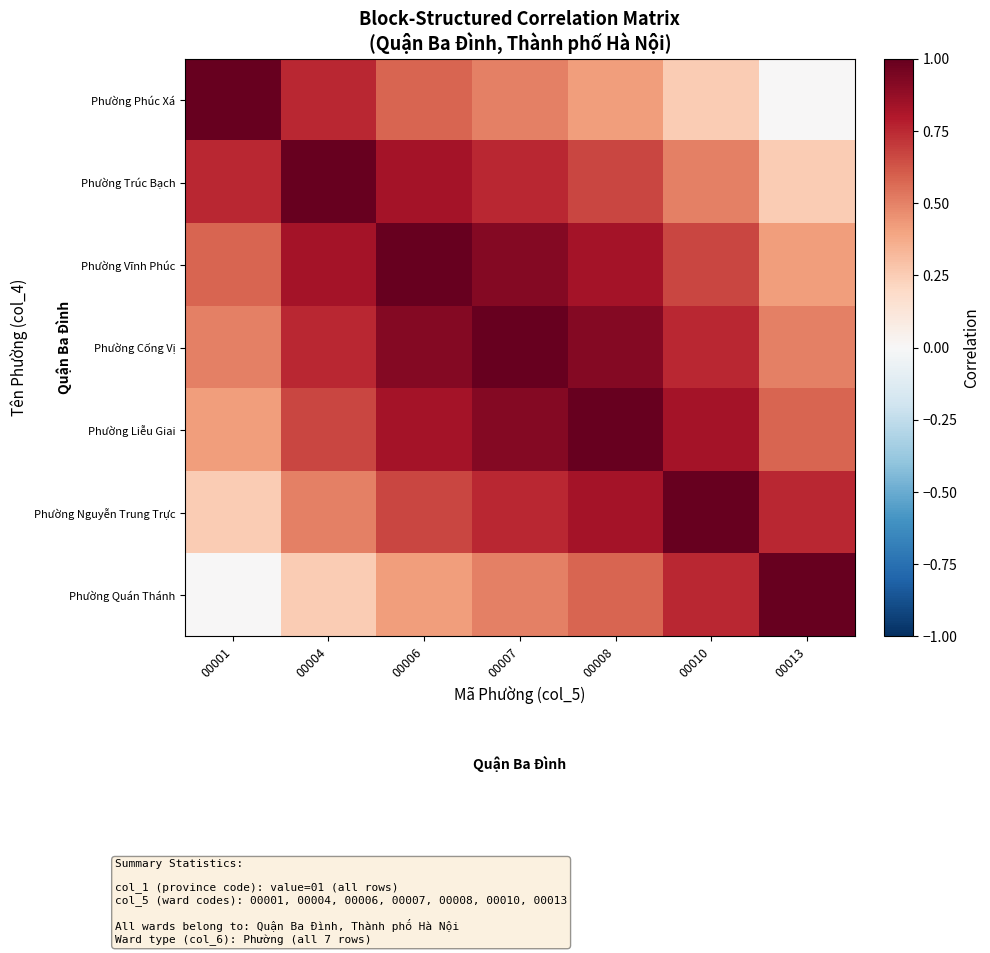

At which category does the chart reach its minimum across all series?

00013